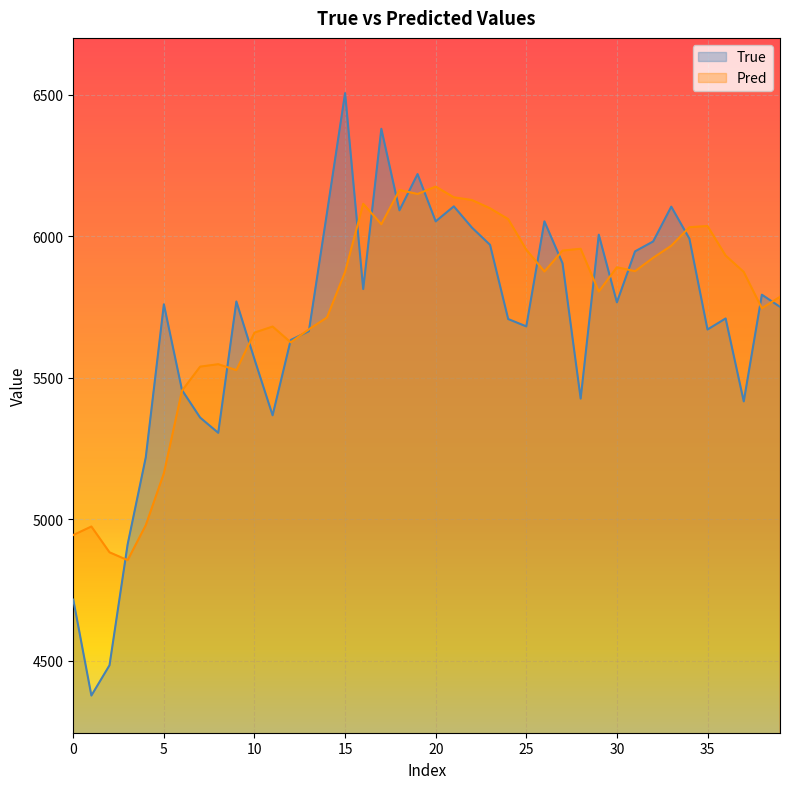

Where is Pred nearest to the value 5515?

9